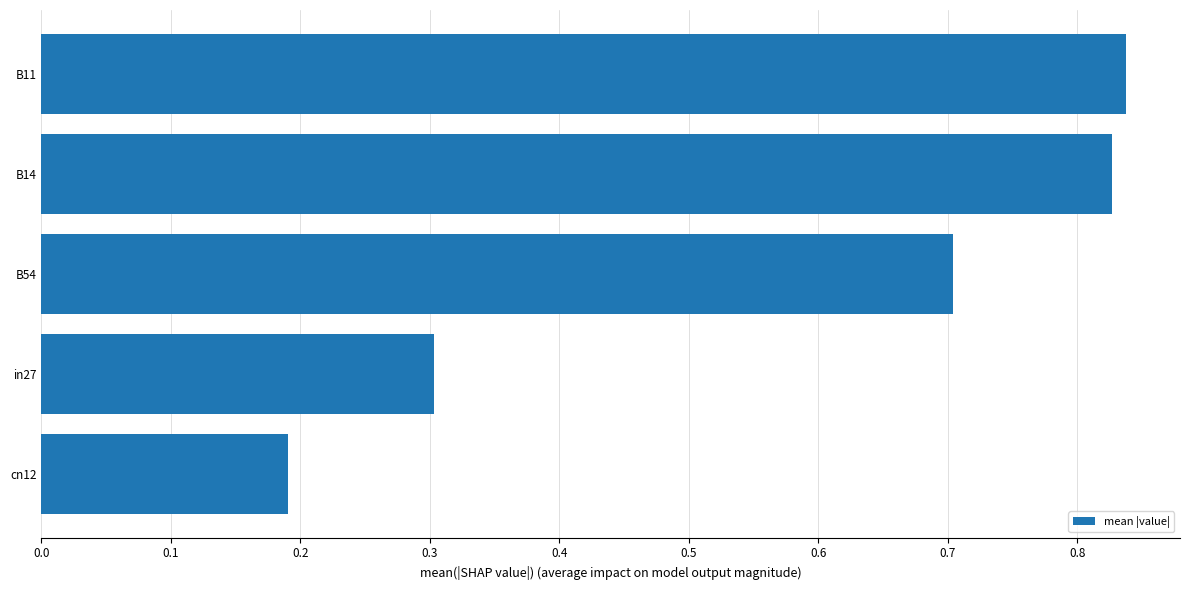

What is the average value?

0.6